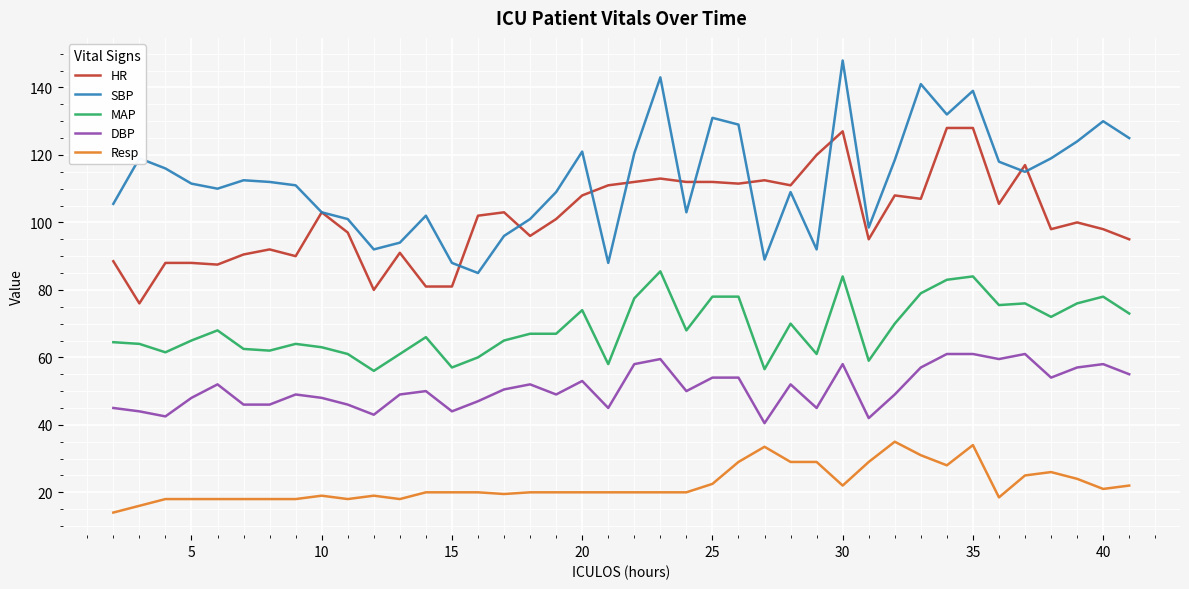

Which series has the widest spread of values?

SBP